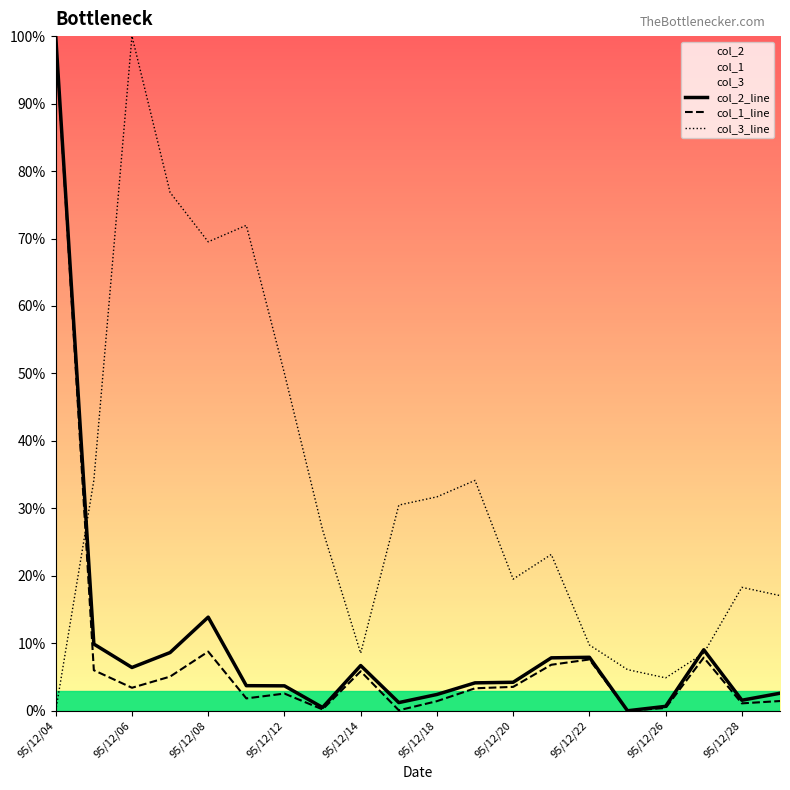

List the series in order of their peak value, highest first.

col_2_line, col_1_line, col_3_line